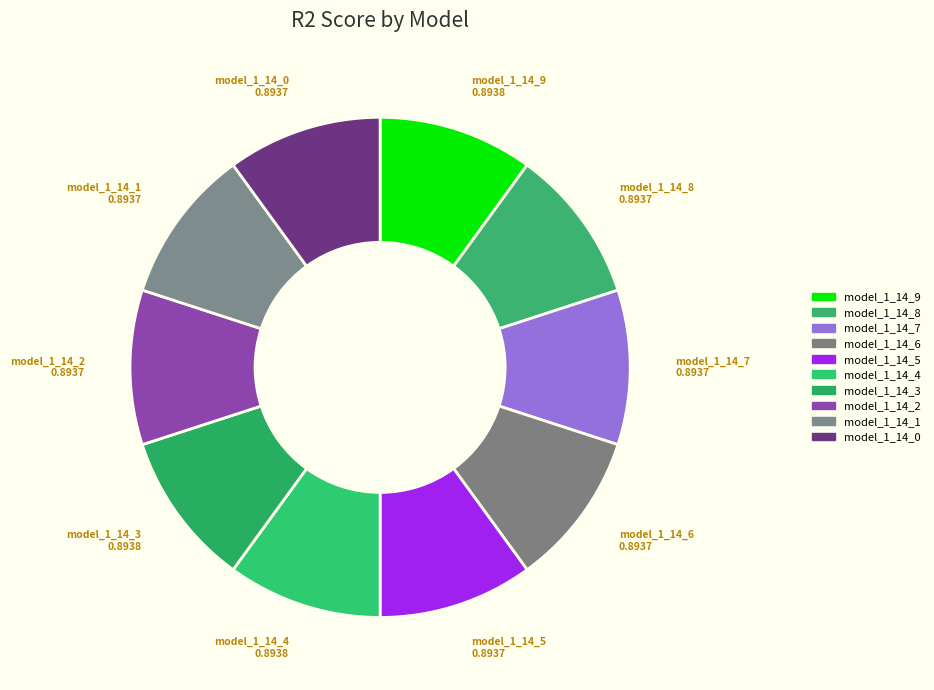

Does any single category account for the majority?

No